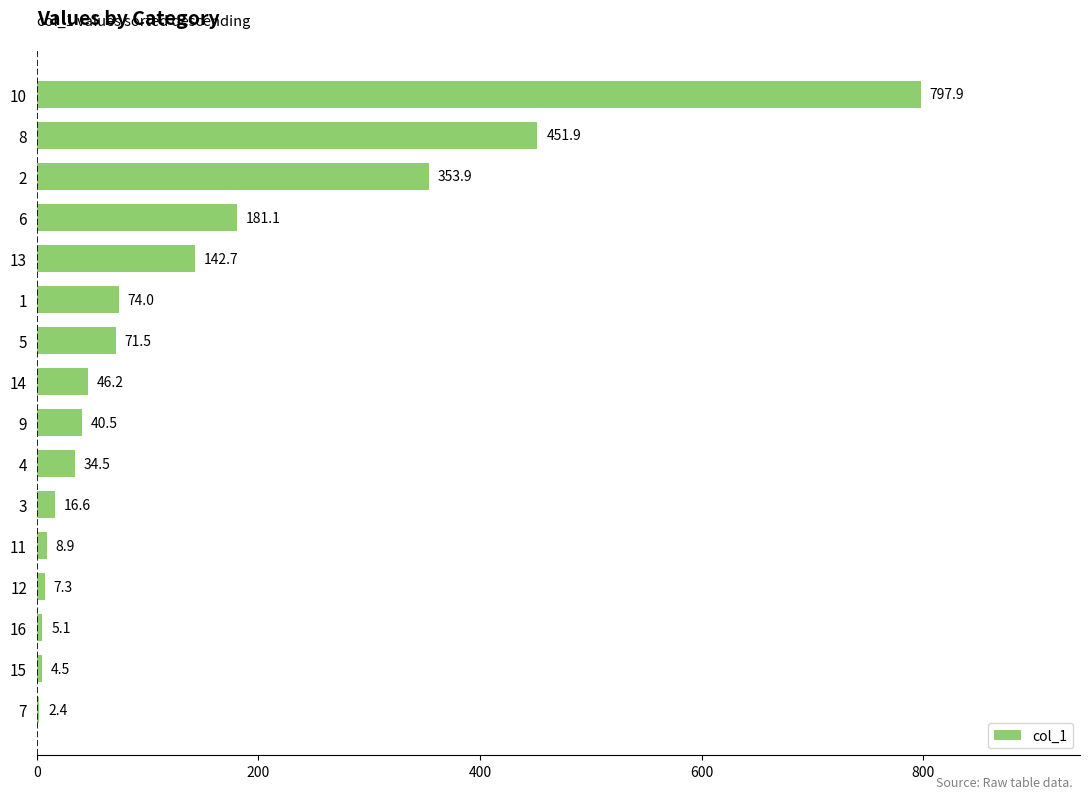

Approximately how many times larger is the value at 13 compared to 11?

16.0